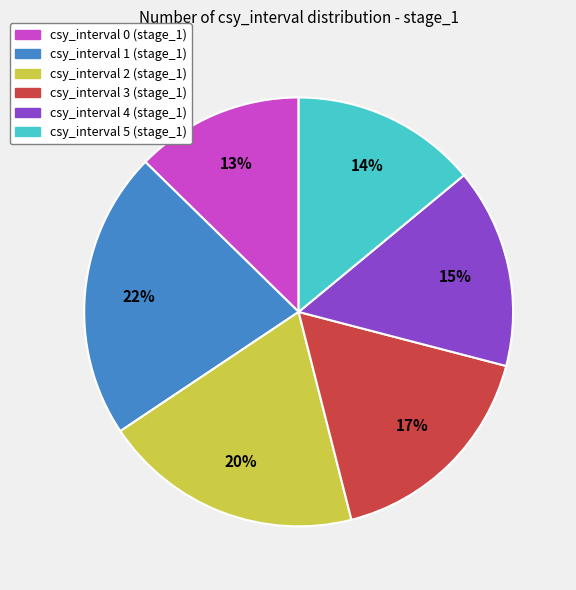

To the nearest percent, what is the average slice percentage?

17%